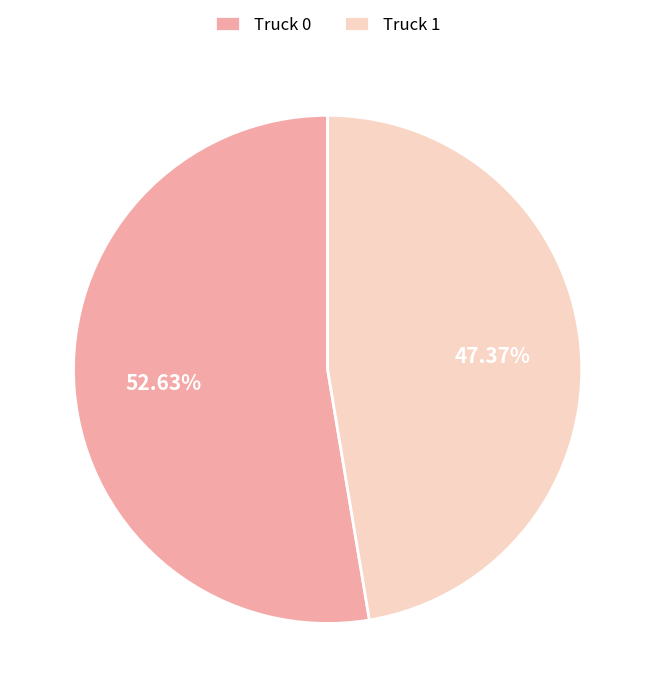

How many segments does this pie chart have?

2